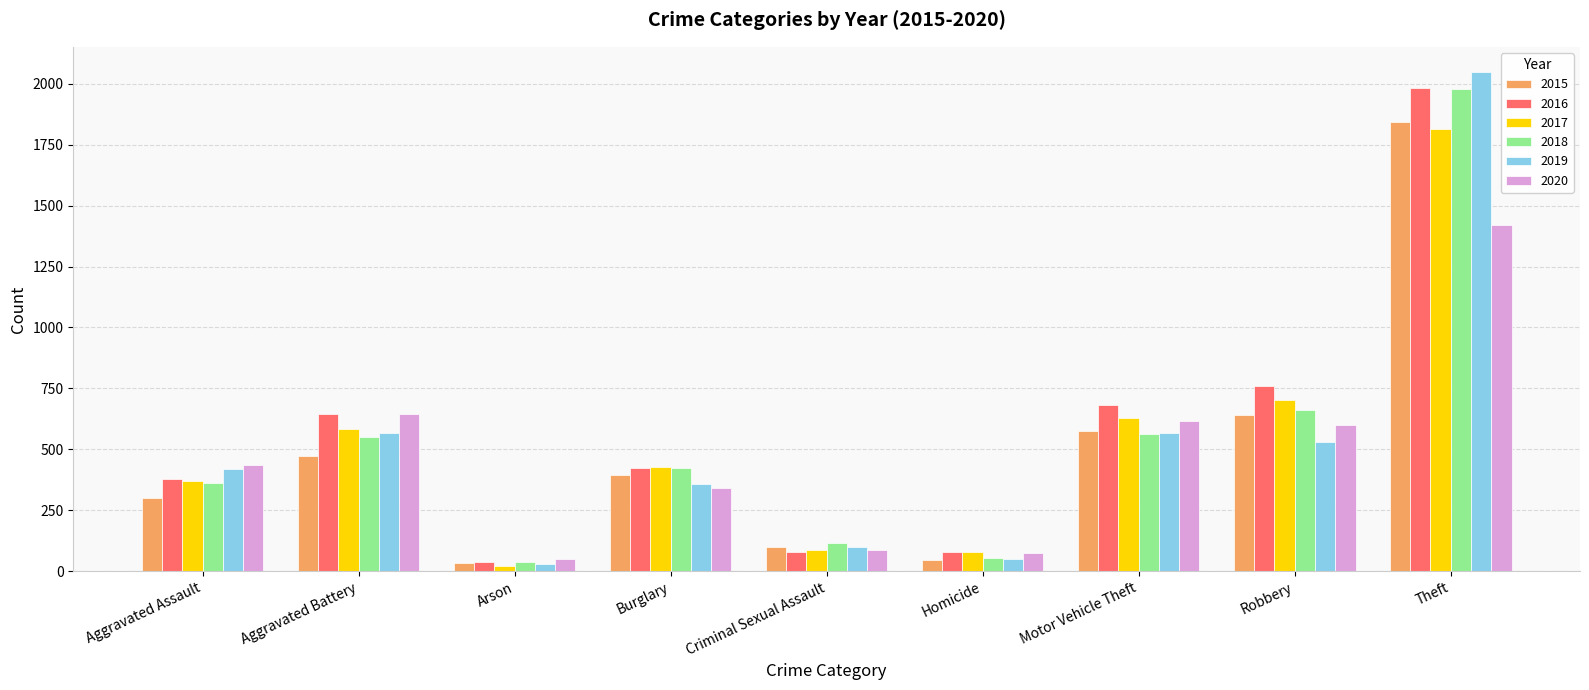

How many bars are there in total?

54